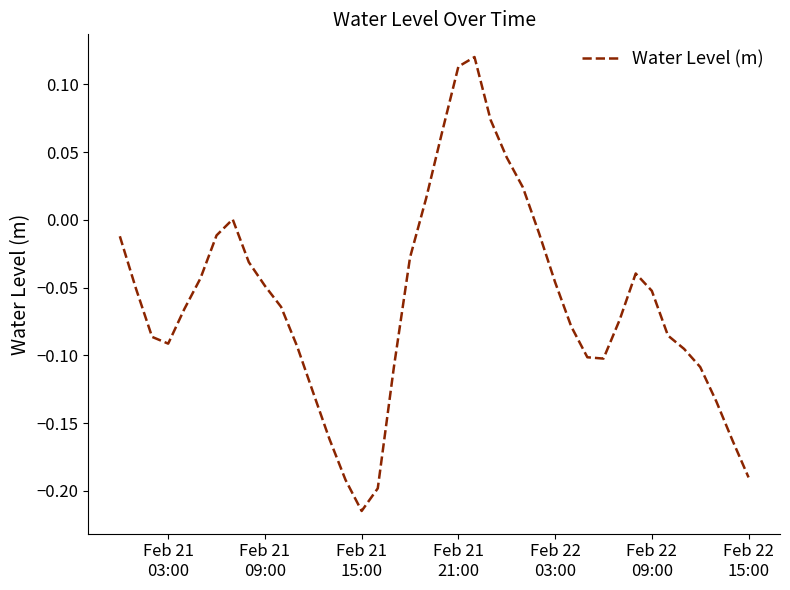

What is the difference between the maximum and minimum values?

0.3